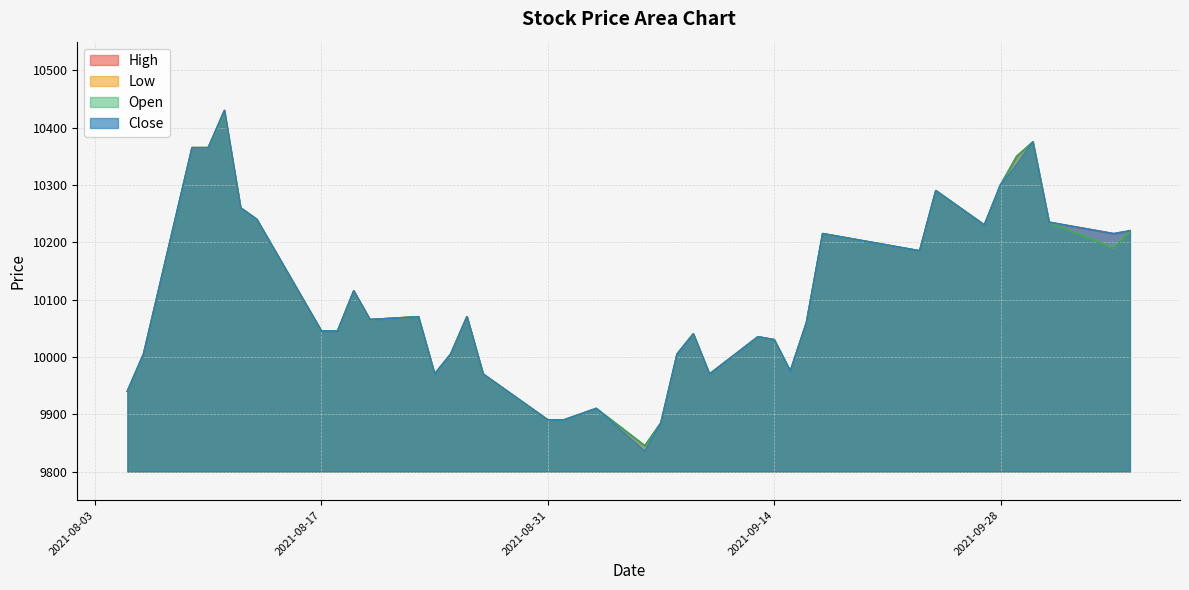

What is the smallest value displayed?

9835